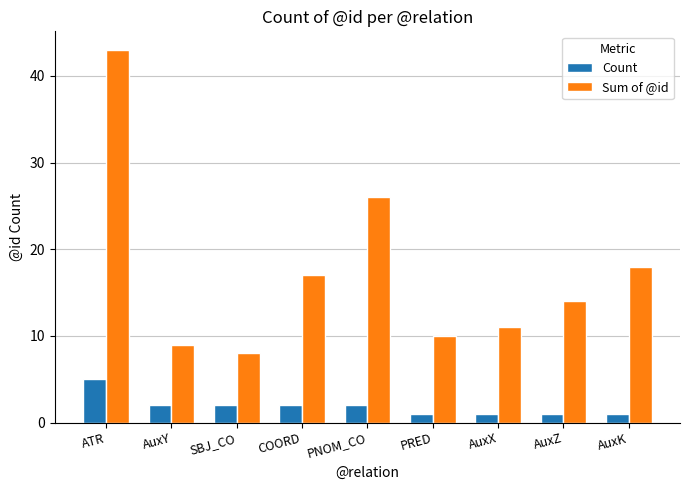

What is the average value of the Sum of @id series?

17